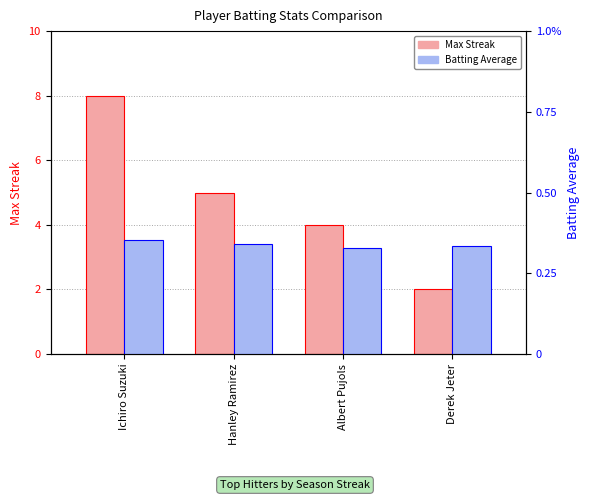

Which category has the lowest value in the Max Streak series?

Derek Jeter